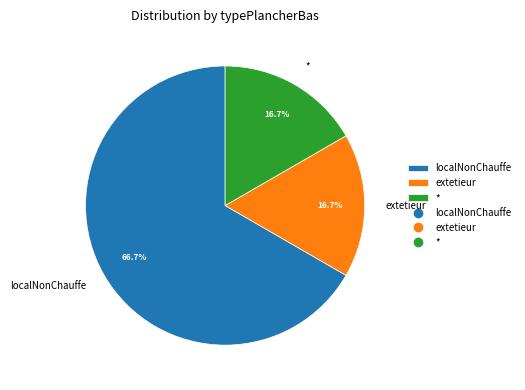

Does extetieur account for over 50% of the chart?

No